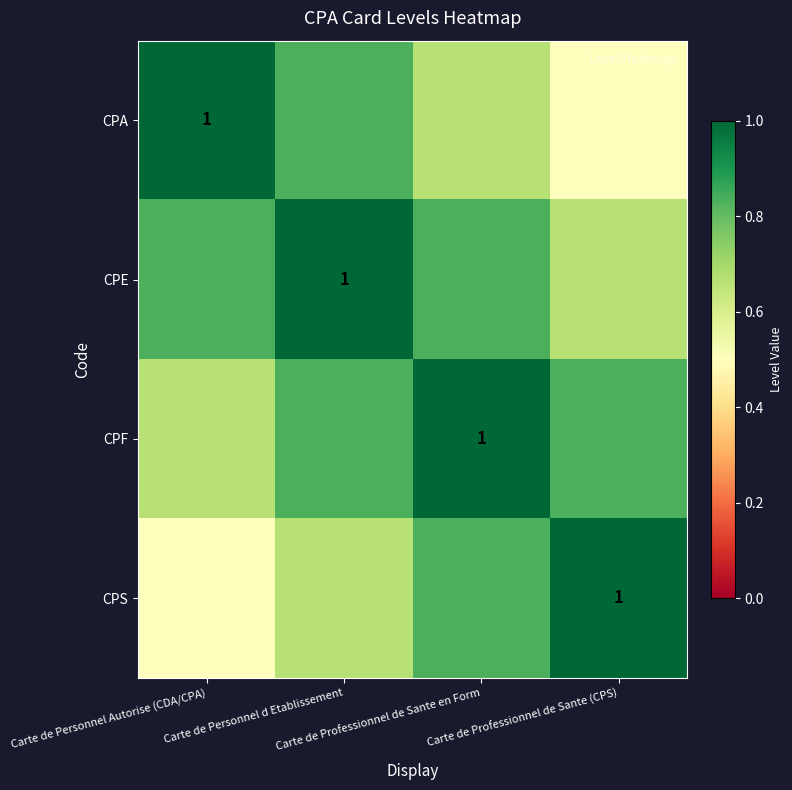

At which label is CPE closest to 0?

Carte de Professionnel de Sante (CPS)